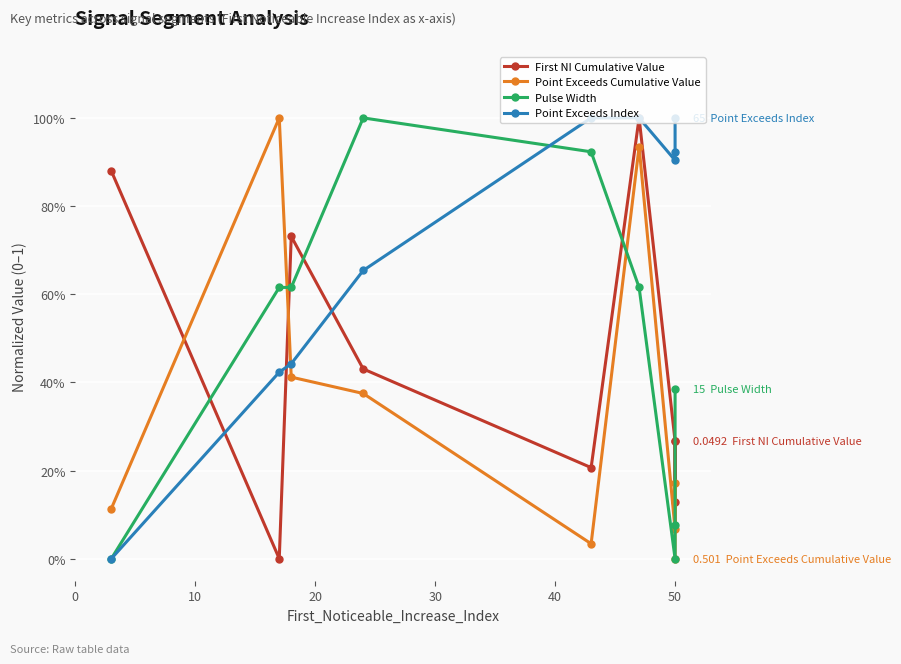

How many lines are shown in the chart?

4